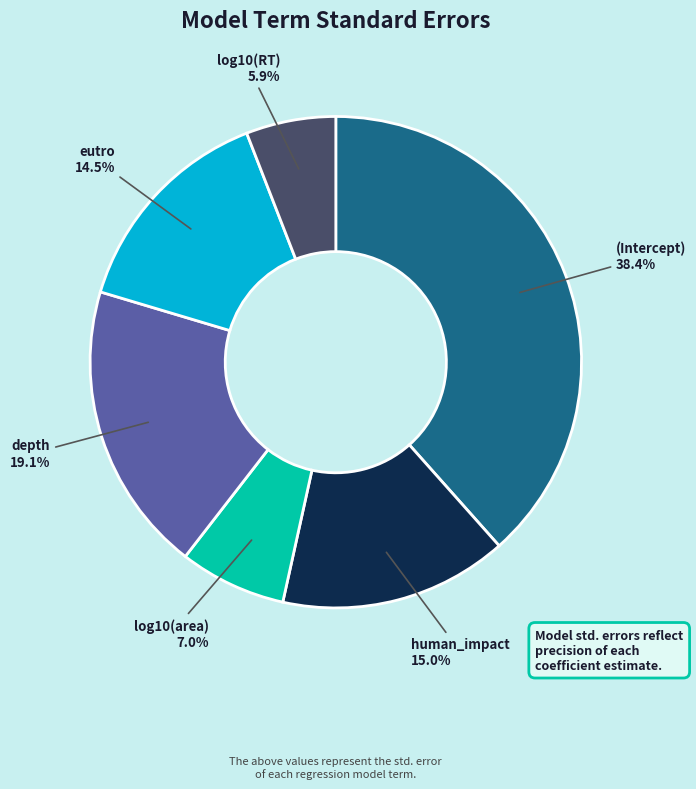

Rank the categories by value from highest to lowest.

(Intercept), depth, human_impact, eutro, log10(area), log10(RT)